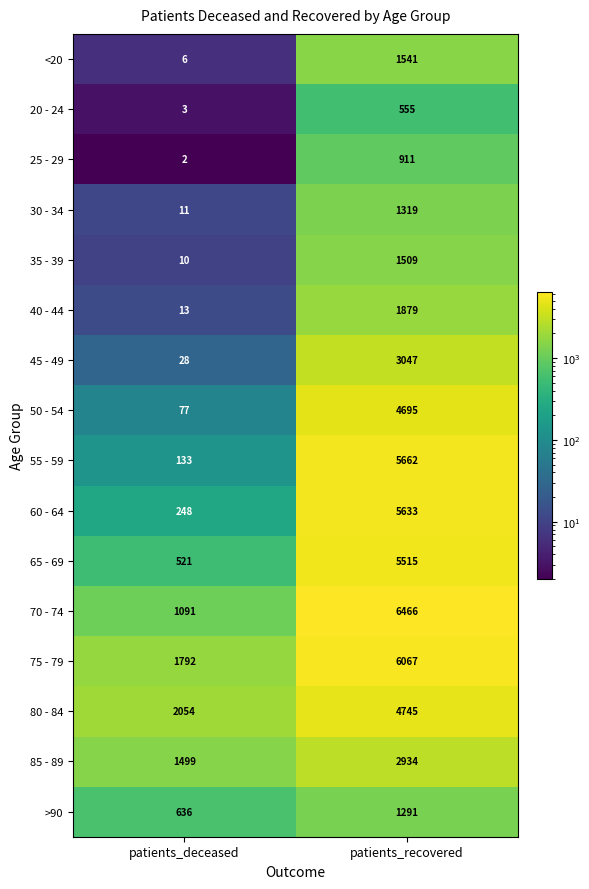

At patients_deceased, list the series in order from smallest to largest.

25 - 29, 20 - 24, <20, 35 - 39, 30 - 34, 40 - 44, 45 - 49, 50 - 54, 55 - 59, 60 - 64, 65 - 69, >90, 70 - 74, 85 - 89, 75 - 79, 80 - 84